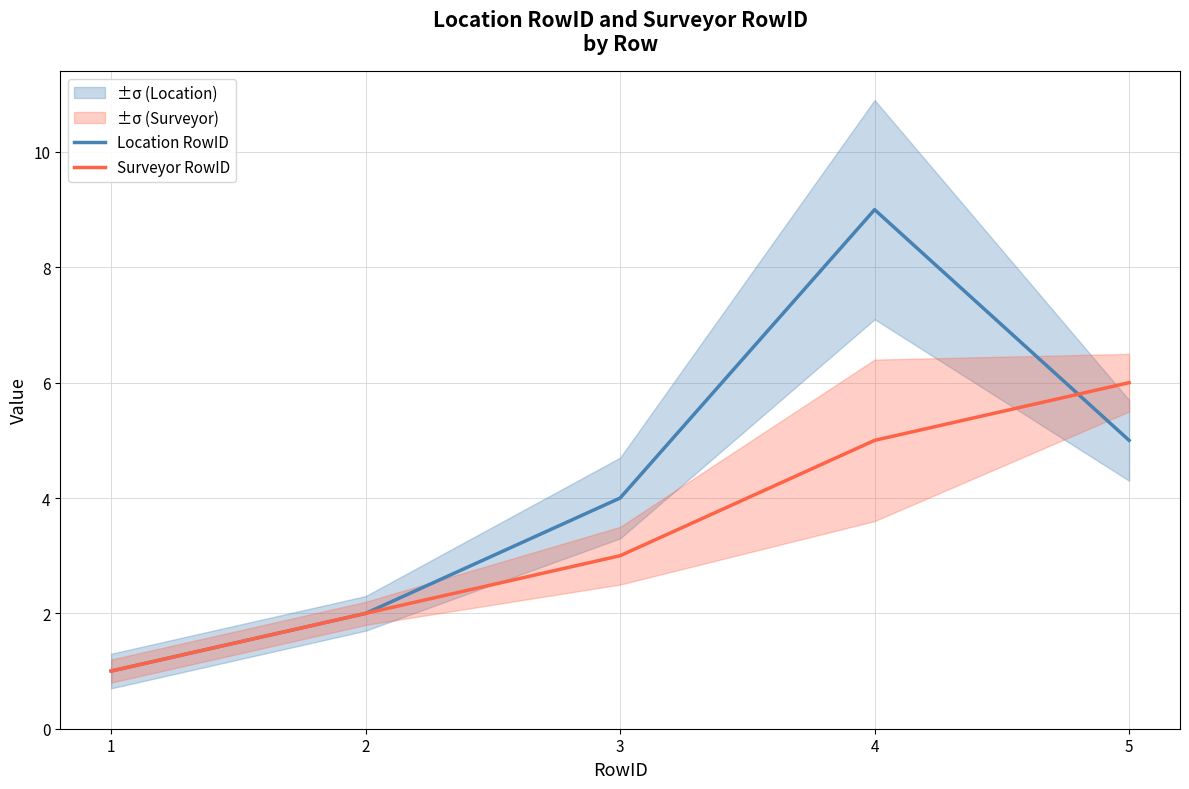

What is the value of the Location RowID point at the 5th from the left?

5